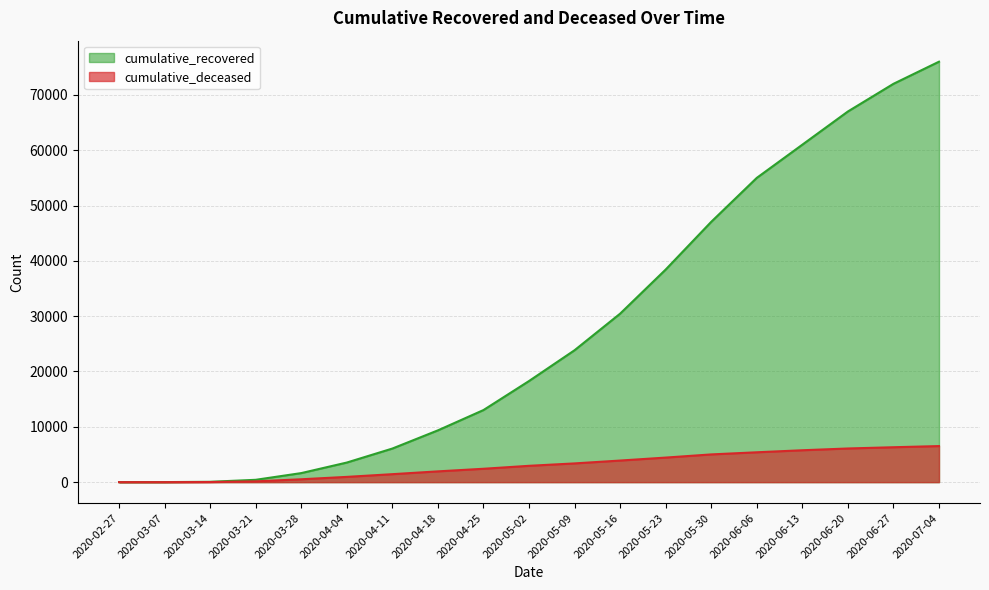

At 2020-04-25, list the series in order from largest to smallest.

cumulative_recovered, cumulative_deceased